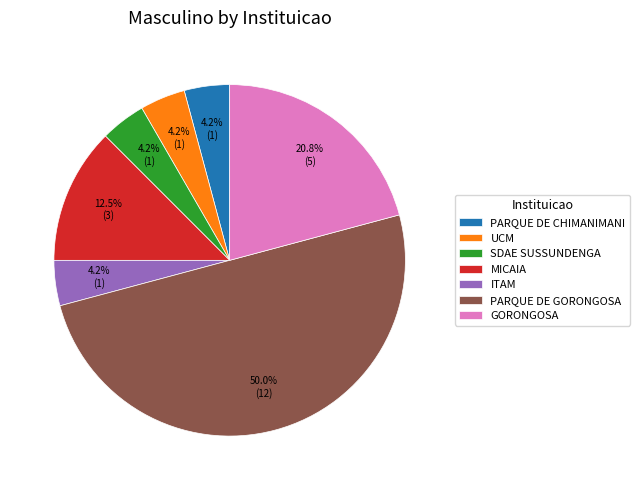

To the nearest percent, what percentage of the pie is ITAM?

4%